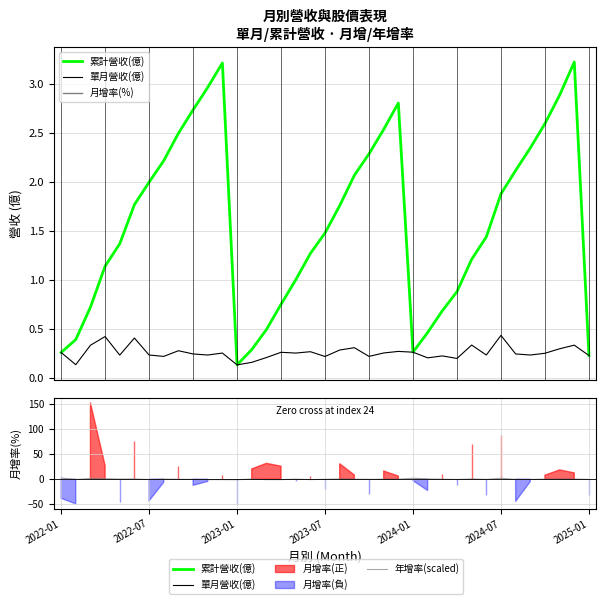

The 年增率(scaled) series shows 0.3 at 7. True or false?

True